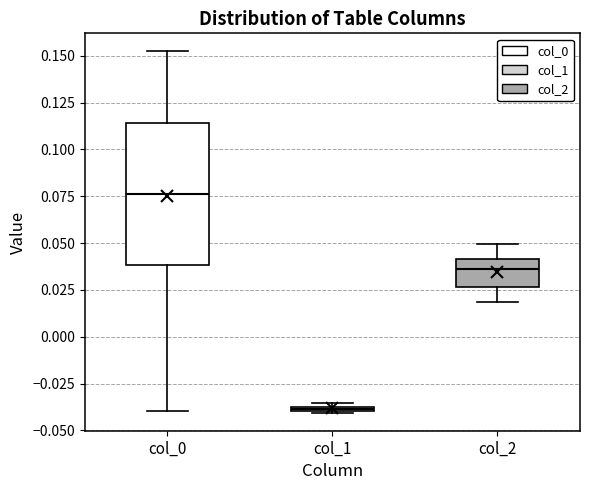

Where does the median line of the box for col_2 sit on the y-axis? The values are not printed on the chart, so give them approximately, as read against the axis.

0.035